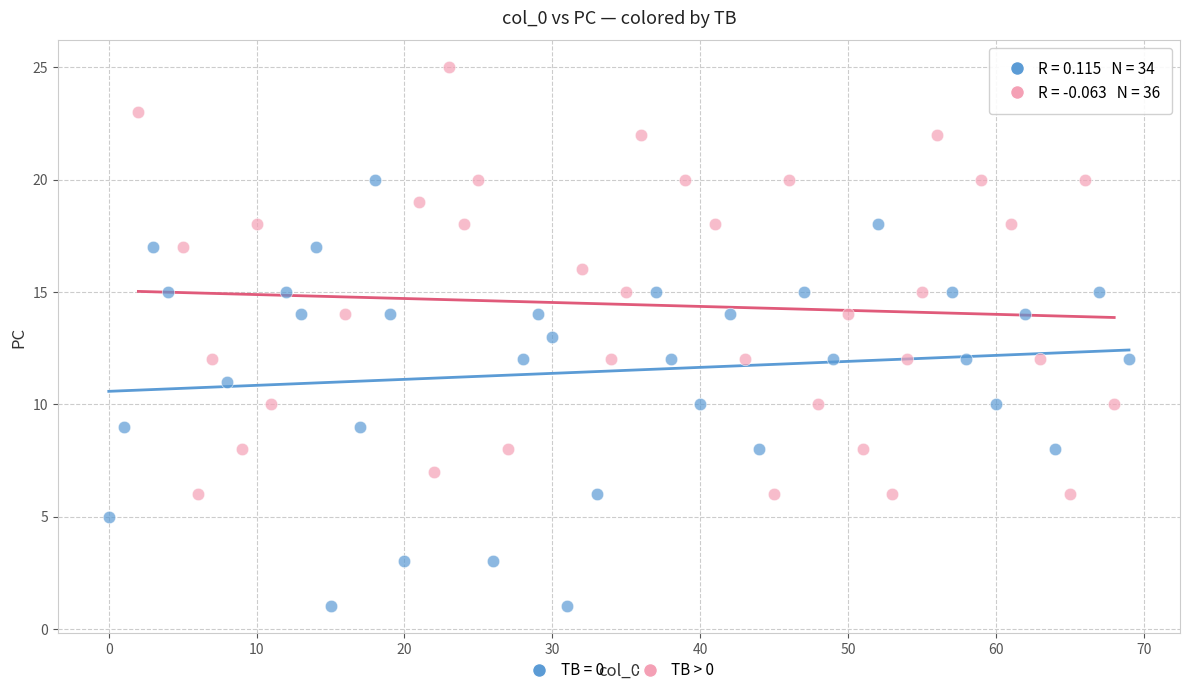

Which series contains the lowest Y value?

TB = 0